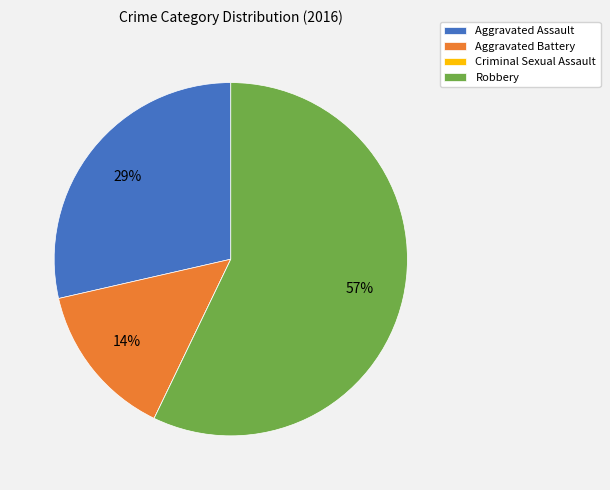

What percentage is the Aggravated Battery slice, to the nearest percent?

14%